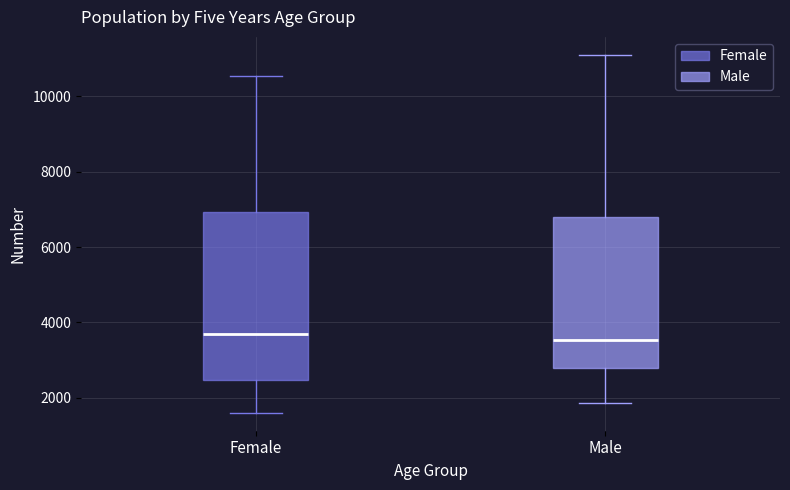

Comparing the boxes themselves (not the whiskers), which one is the tallest?

Female